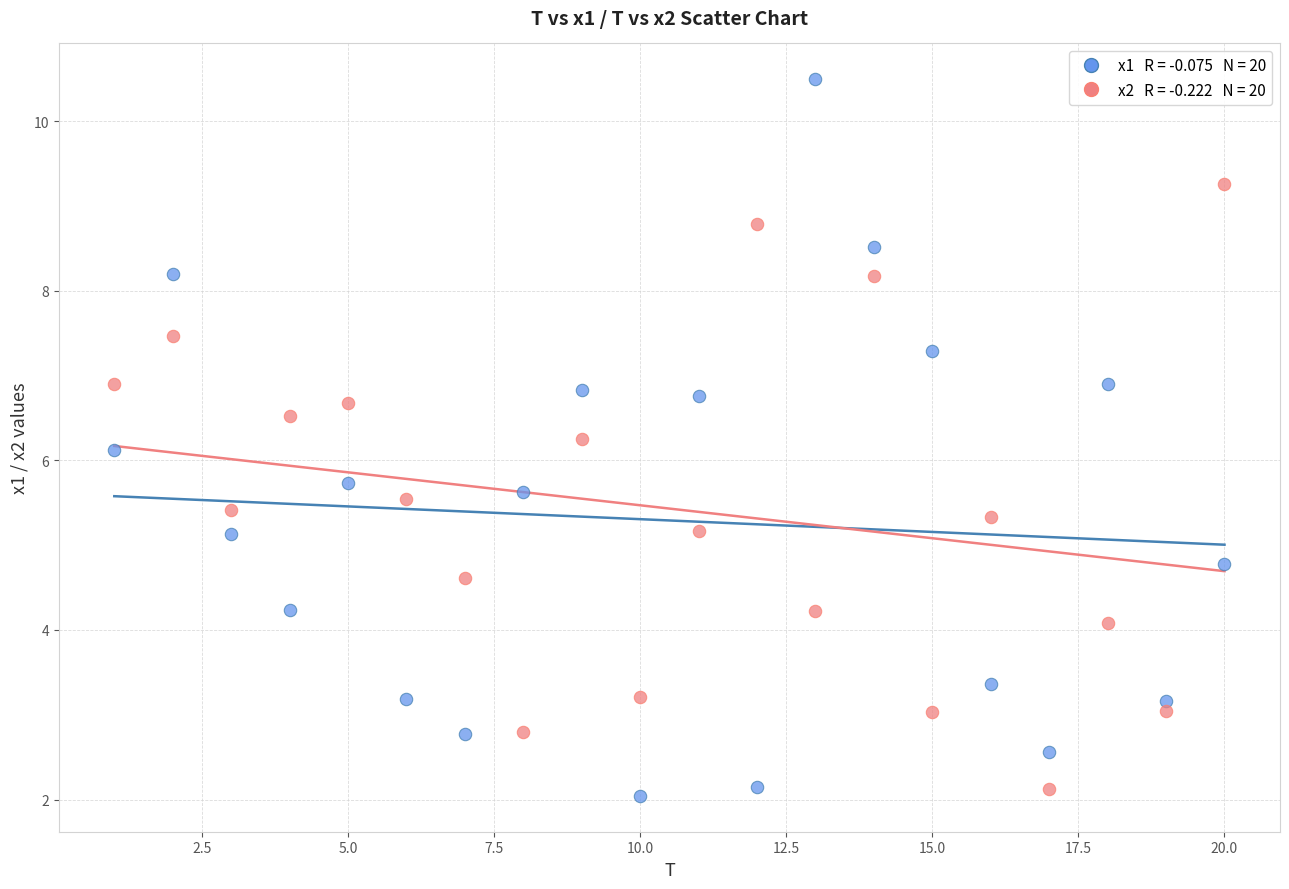

Across all data points, what is the range of X values (max minus min)?

19.0